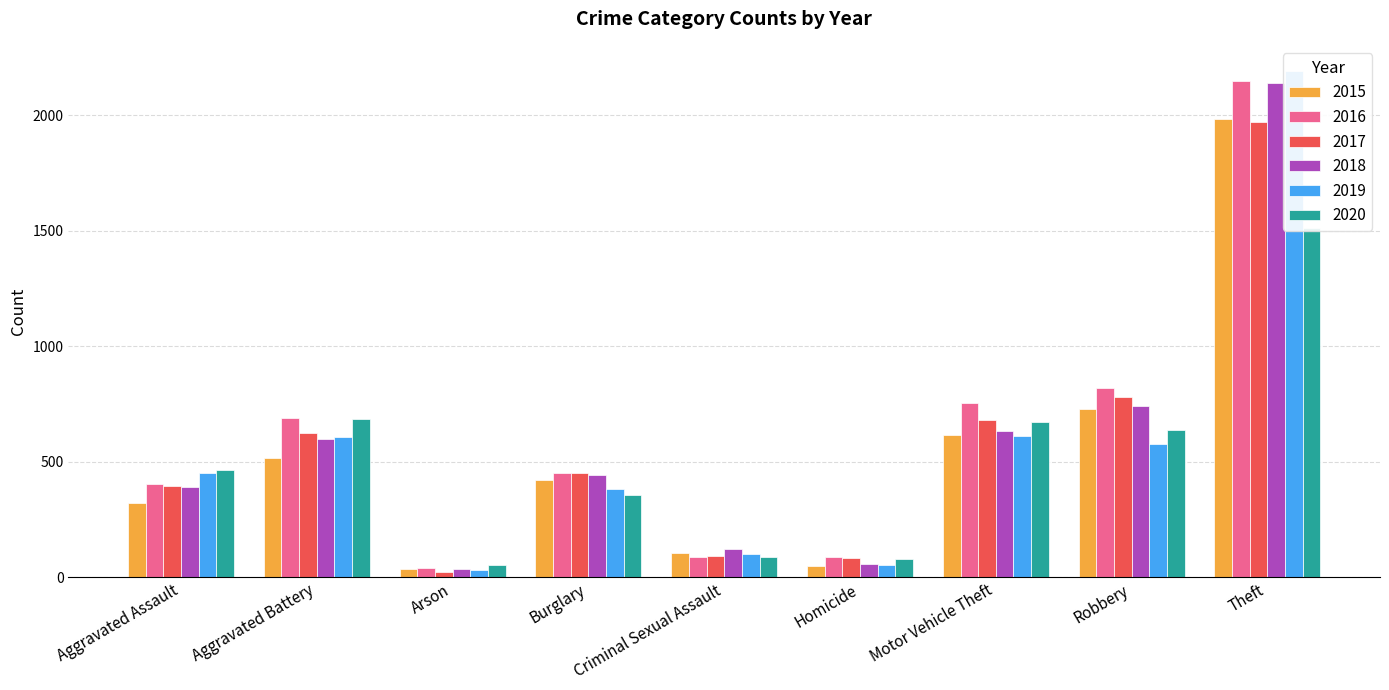

Reading left to right, list all the values displayed in this chart.

2015: 323	515	35	421	105	50	614	726	1981
2016: 402	691	40	451	87	87	756	819	2148
2017: 396	623	23	453	90	82	680	780	1968
2018: 392	600	37	443	123	56	631	741	2140
2019: 452	608	32	383	102	53	611	577	2190
2020: 466	686	55	357	89	81	673	637	1512